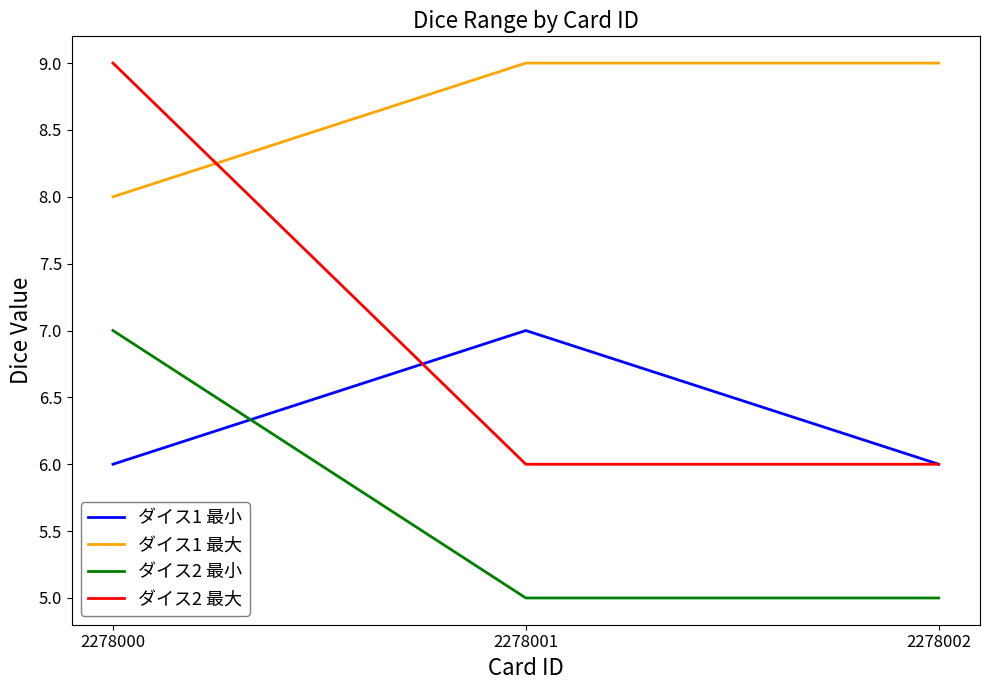

True or false: ダイス2 最大 has a value of 6 at 2278001.

True